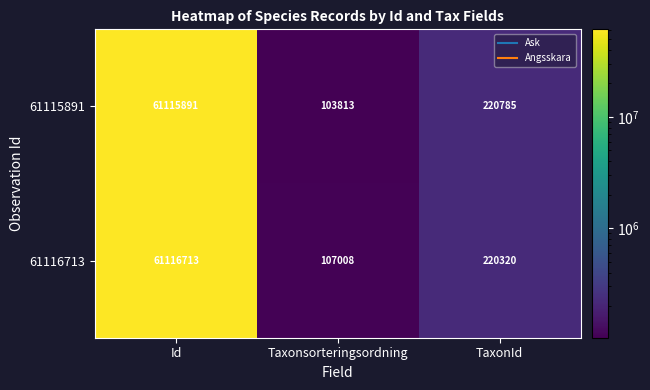

What is the minimum value for 61115891?

103813